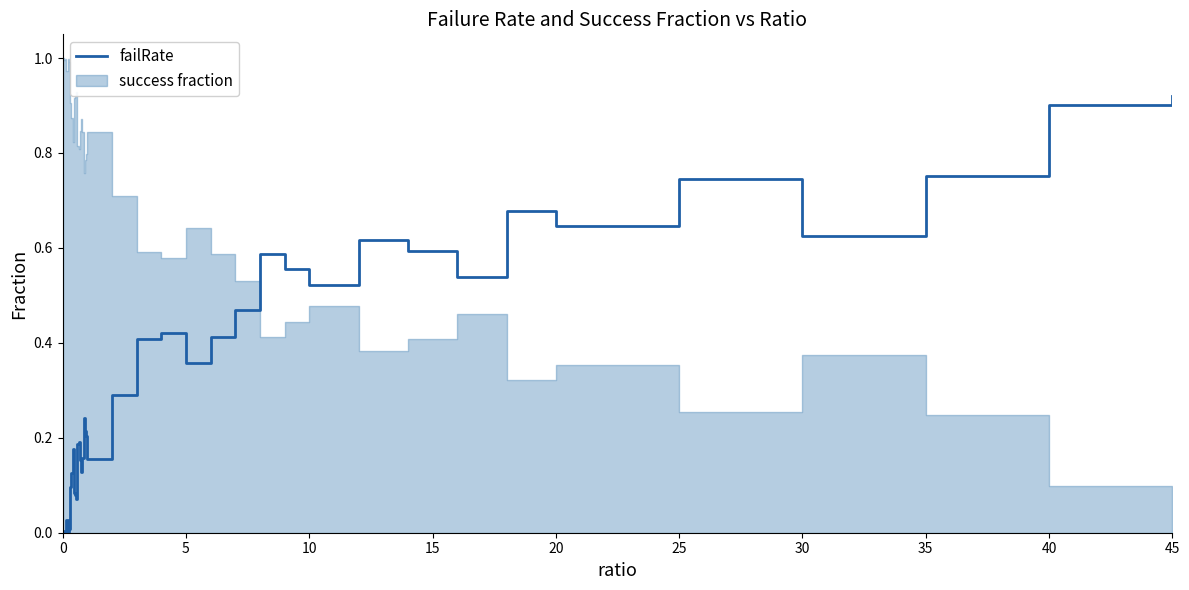

What is the difference between the second highest and second lowest values?

0.9